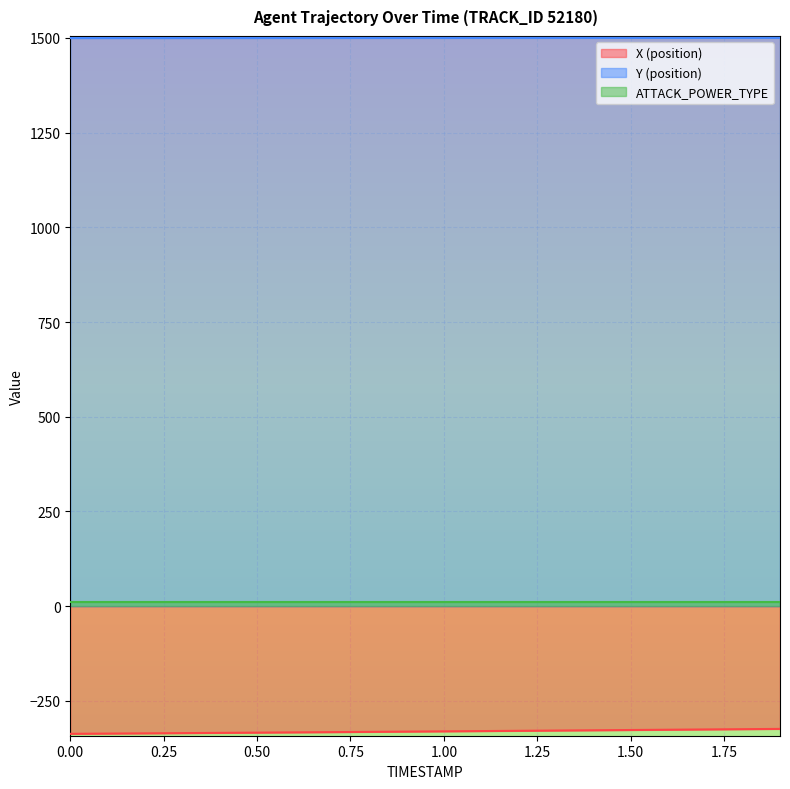

True or false: X (position) and Y (position) intersect in this chart.

False